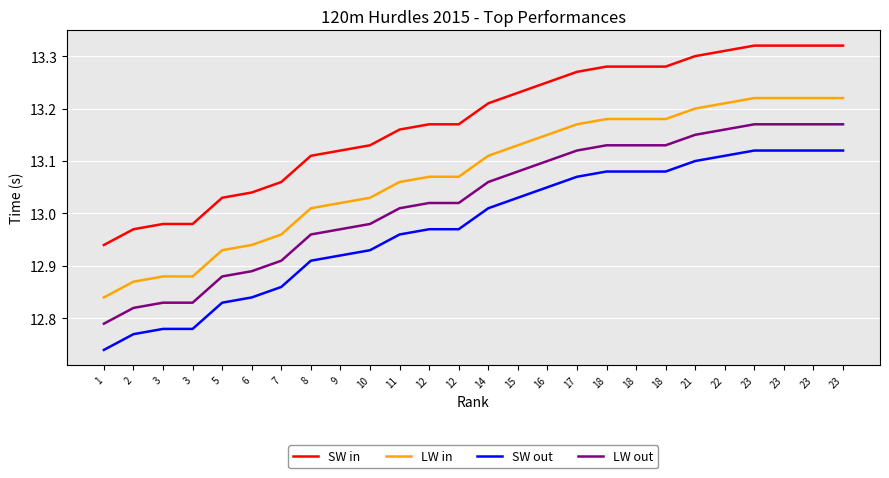

What are all the series names shown in the legend?

SW in, LW in, SW out, LW out